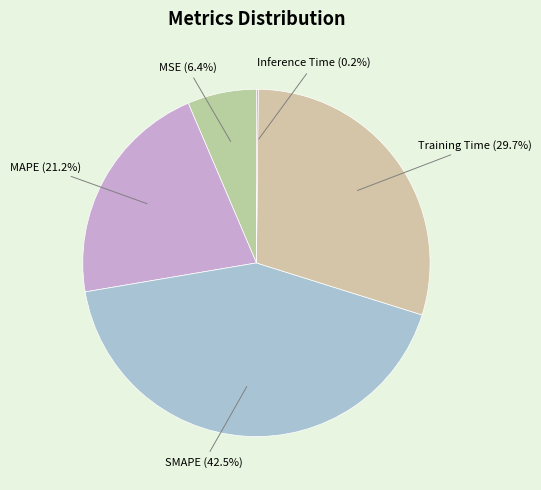

Combined, what portion of the pie is MAPE and SMAPE?

63.7%